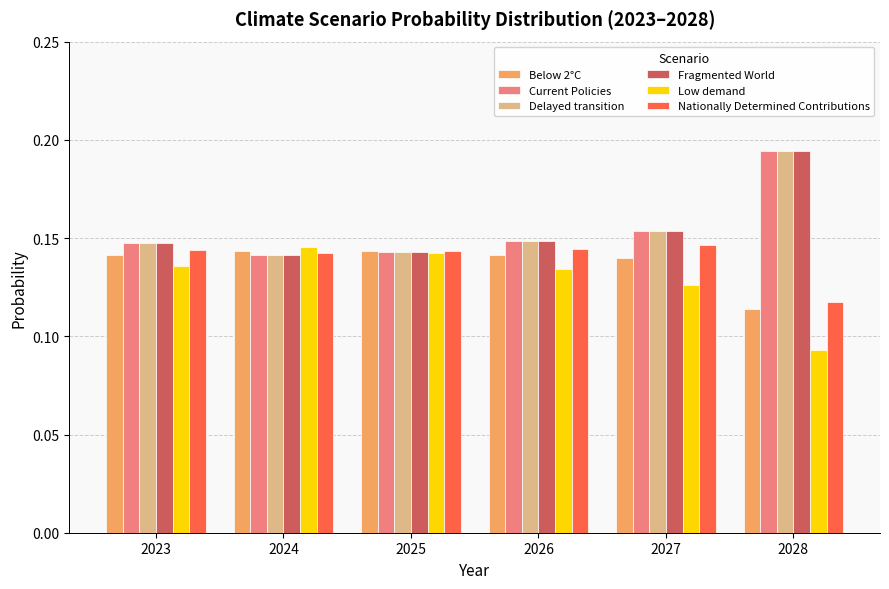

How many Nationally Determined Contributions values are between 0 and 1?

6